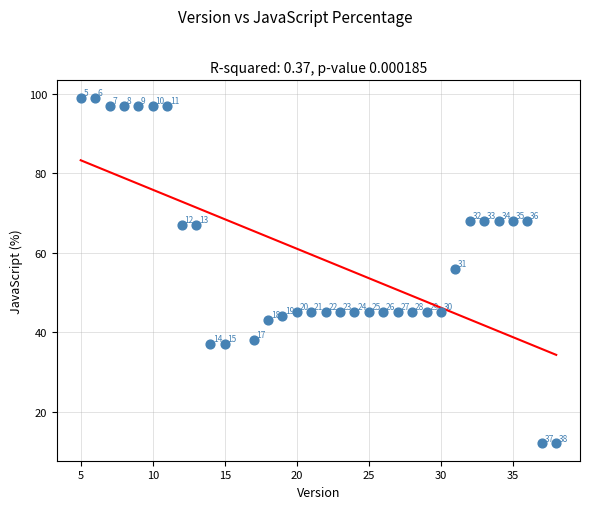

What Y value in the scatter plot is closest to 55?

56